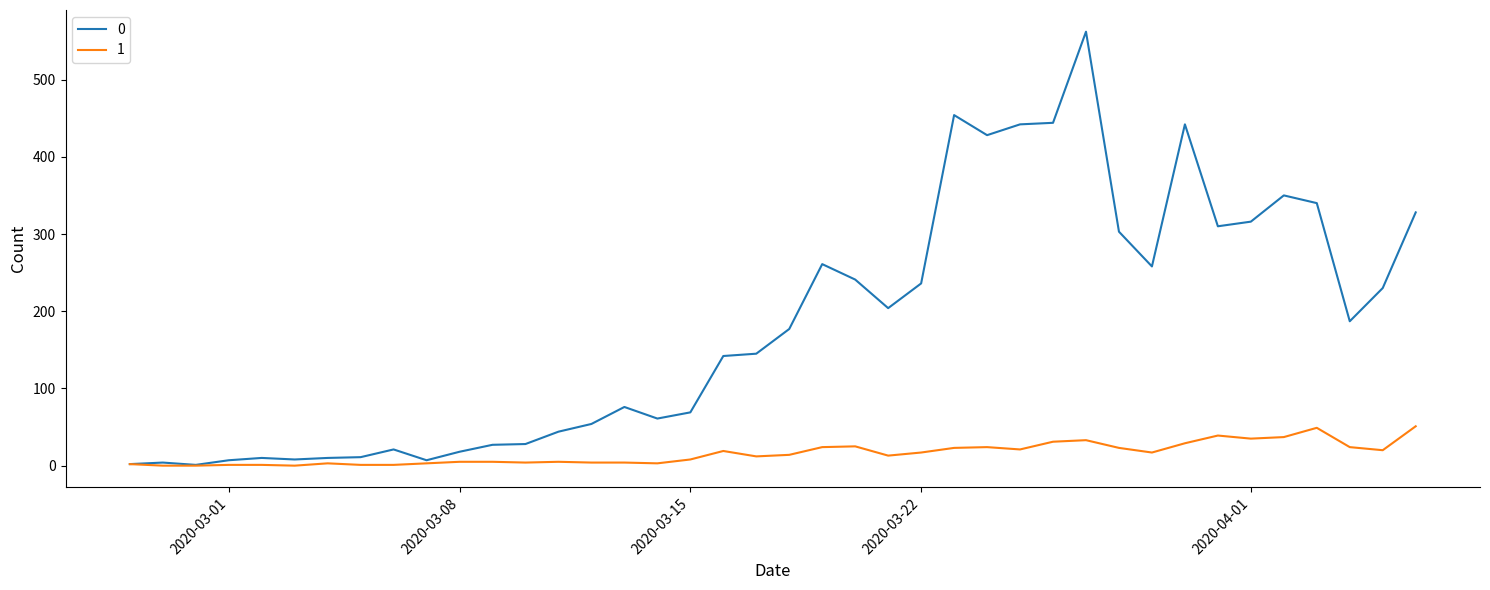

What are all the series names shown in the legend?

0, 1